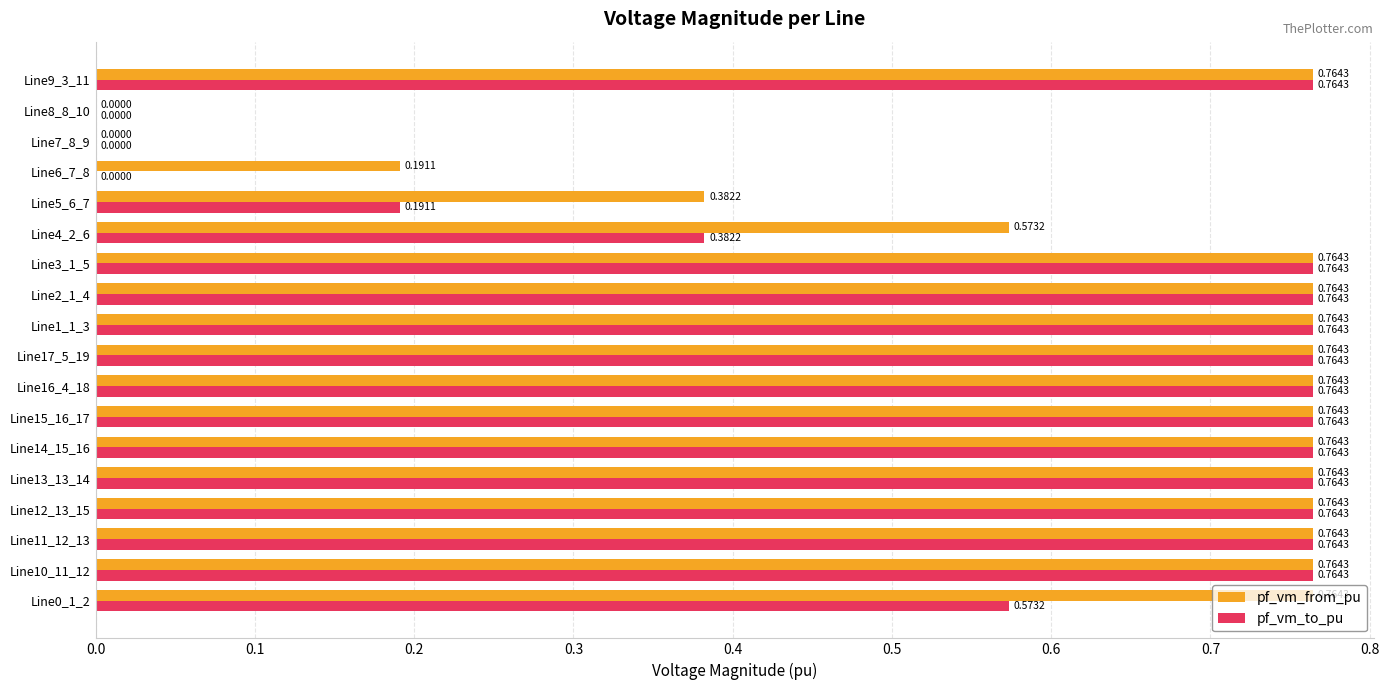

What is the total value across all series at Line11_12_13?

1.5